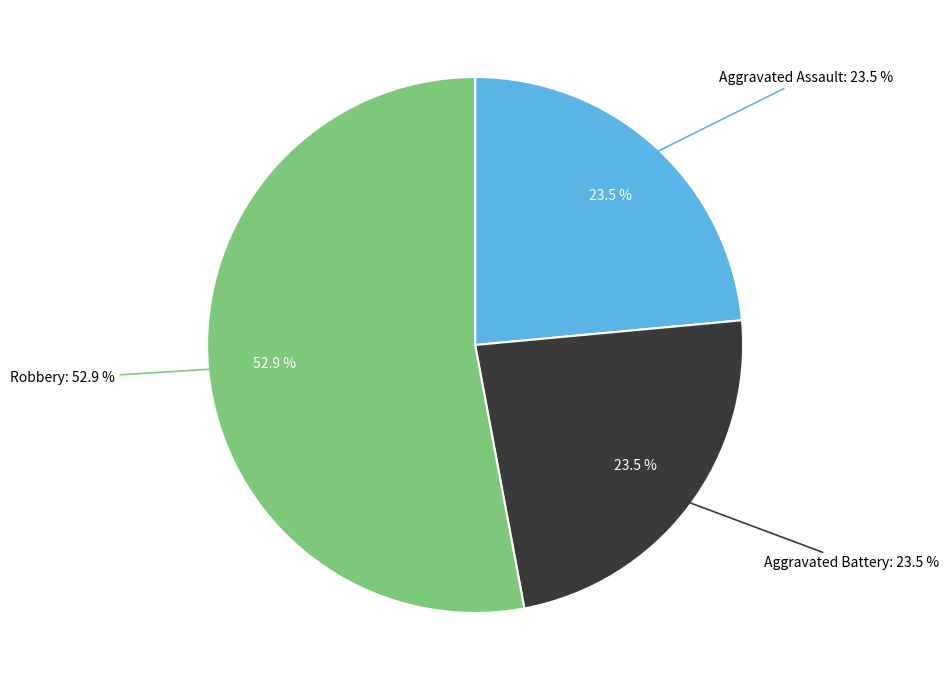

To the nearest percent, what portion does Robbery represent?

53%